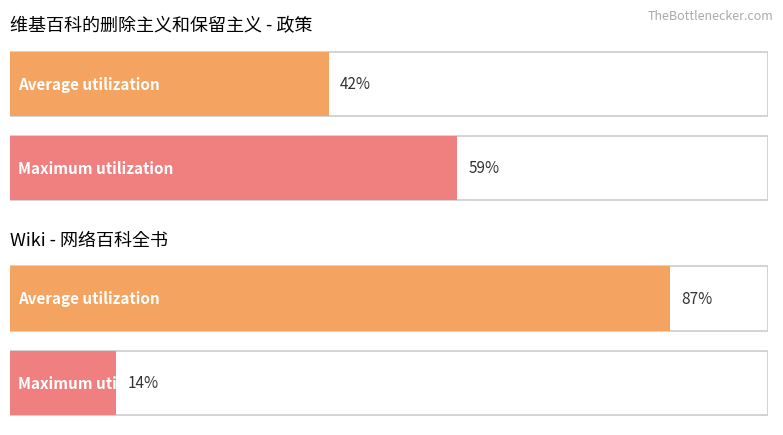

What is the maximum value shown in the chart?

87